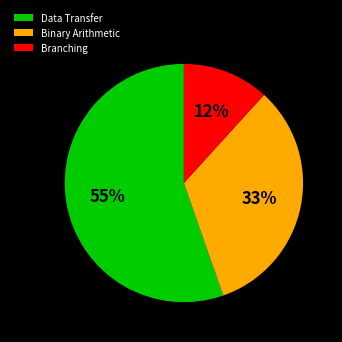

To the nearest percent, what portion does Data Transfer represent?

55%